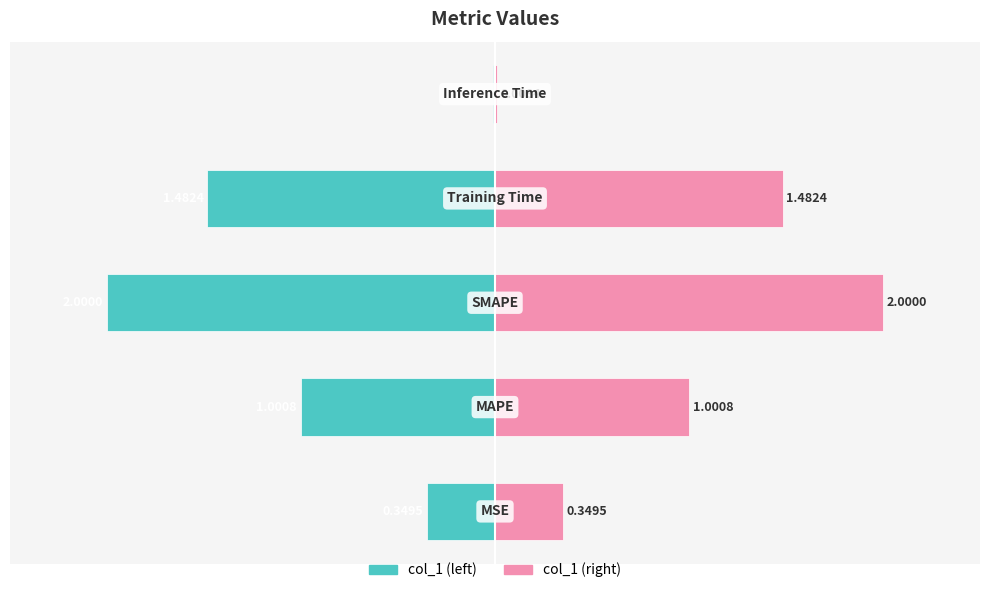

What is the difference between the maximum and minimum values in the col_1 (right) series?

2.0